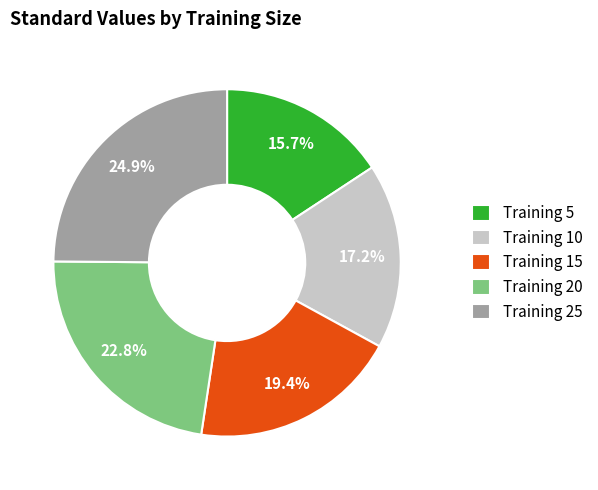

Is the sum of Training 20 and Training 25 greater than half?

No